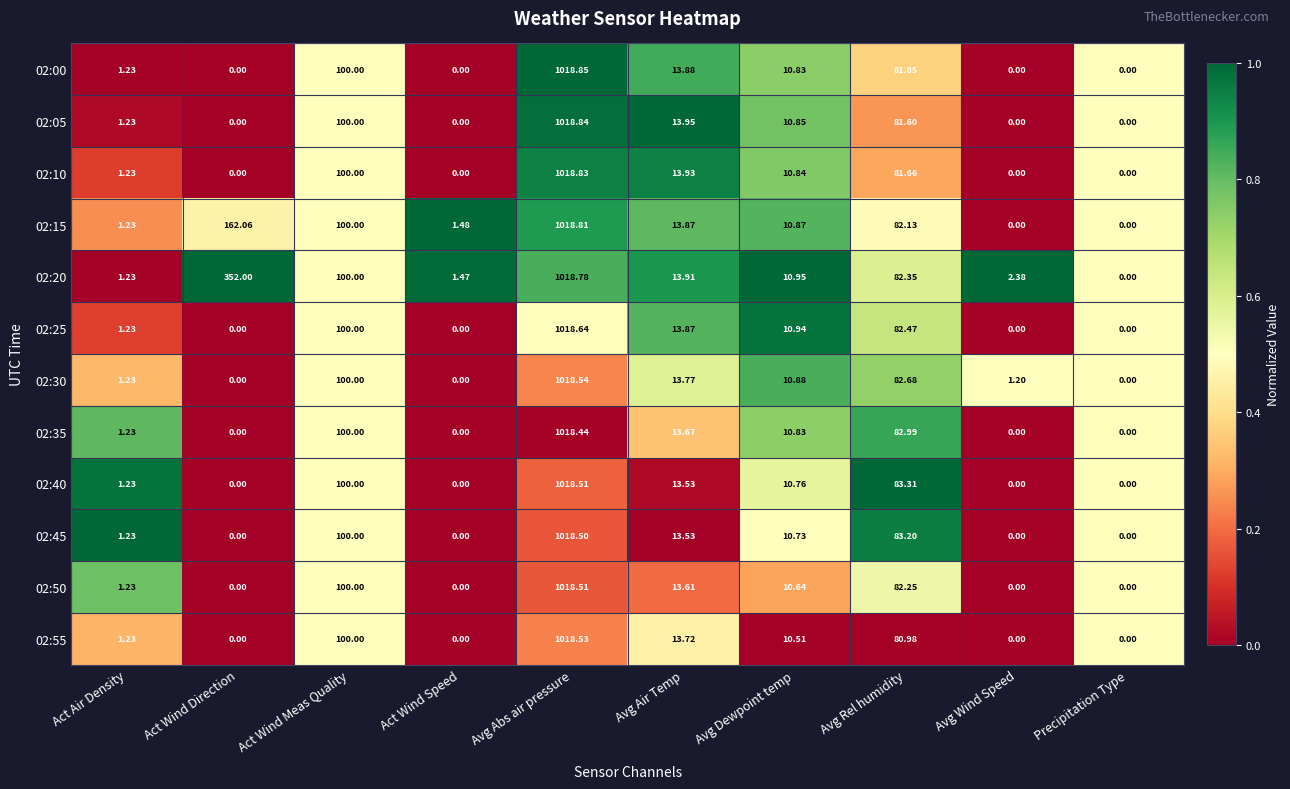

At which category does the chart reach its peak across all series?

Avg Abs air pressure